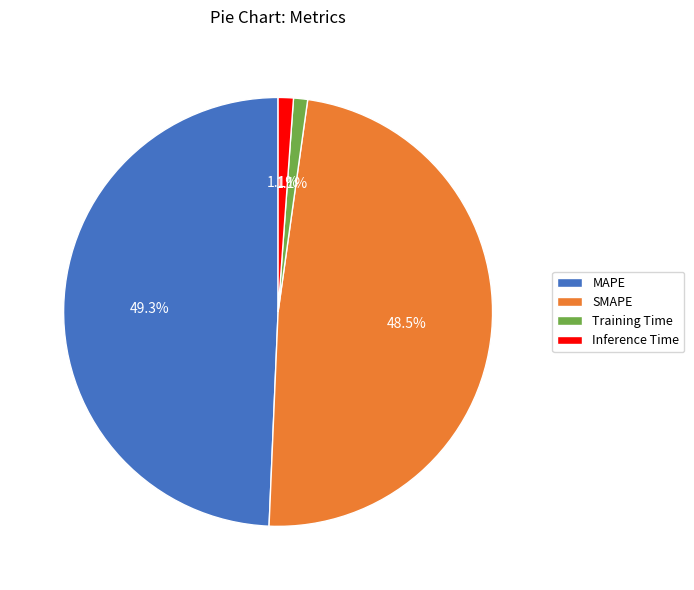

Count the number of slices in the pie.

4